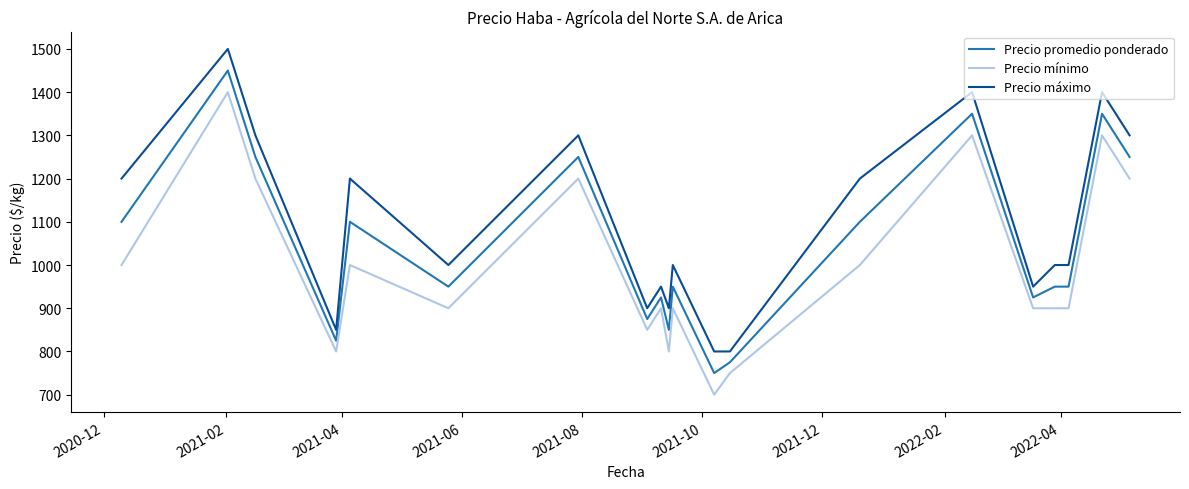

True or false: Precio mínimo and Precio máximo cross at least once.

False